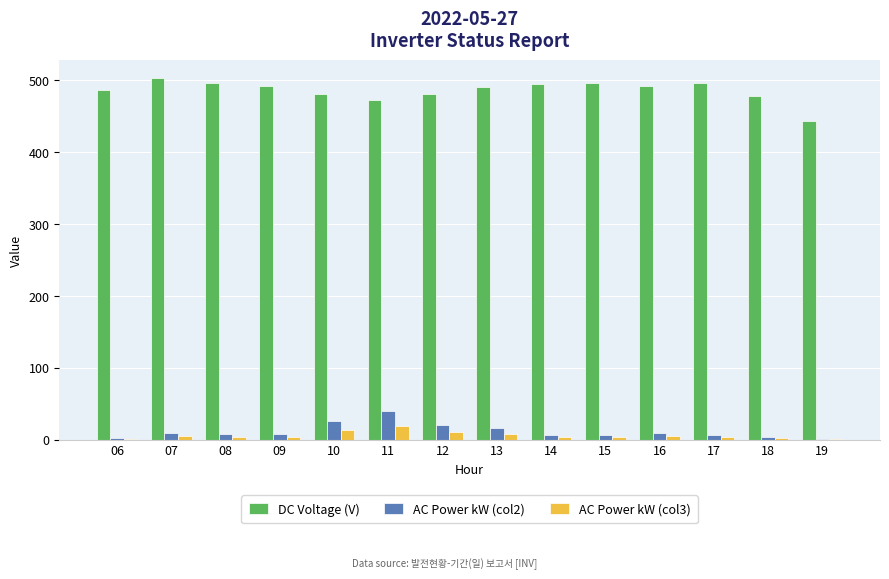

What is the greatest value displayed?

502.4